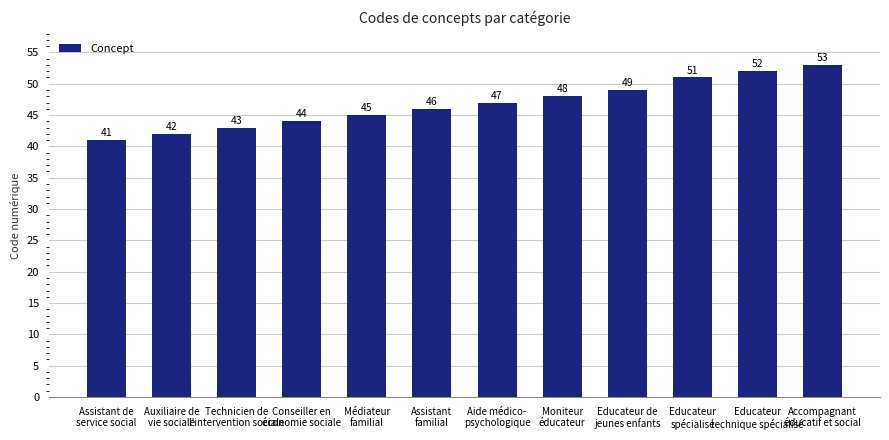

What is the label of the 6th bar from the left?

Assistant
familial